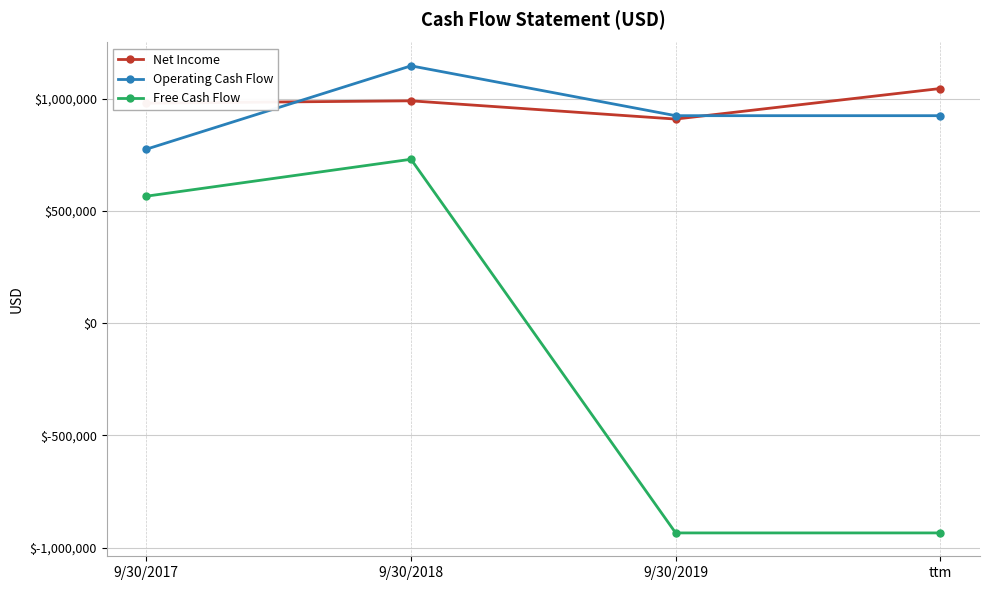

True or false: Net Income and Free Cash Flow intersect in this chart.

False